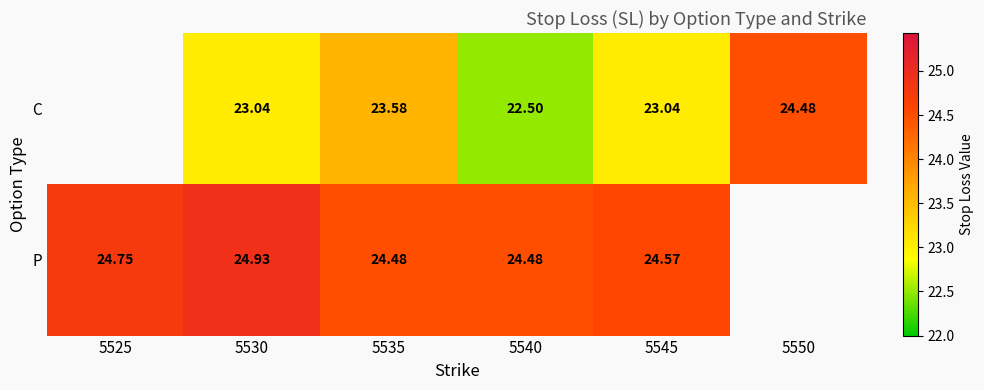

True or false: P has a value of 34.3 at 5530.

False